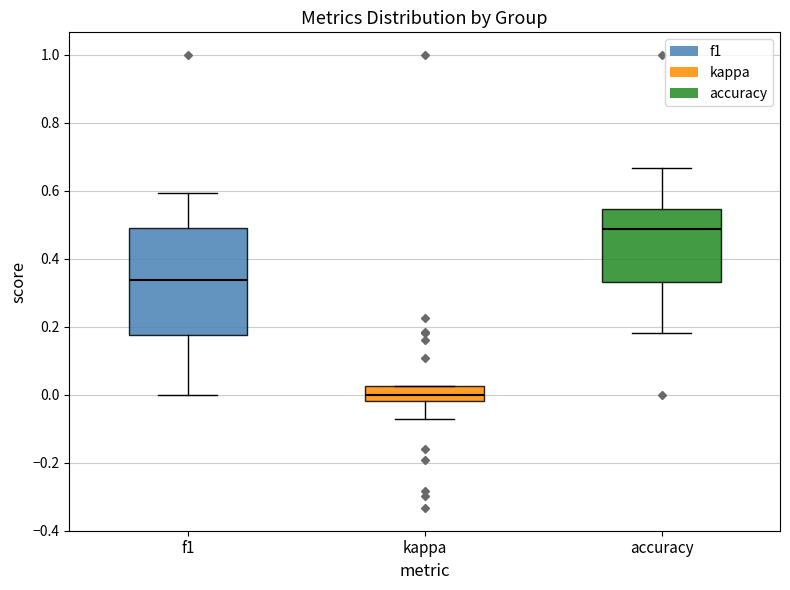

Which box has the highest median line?

accuracy